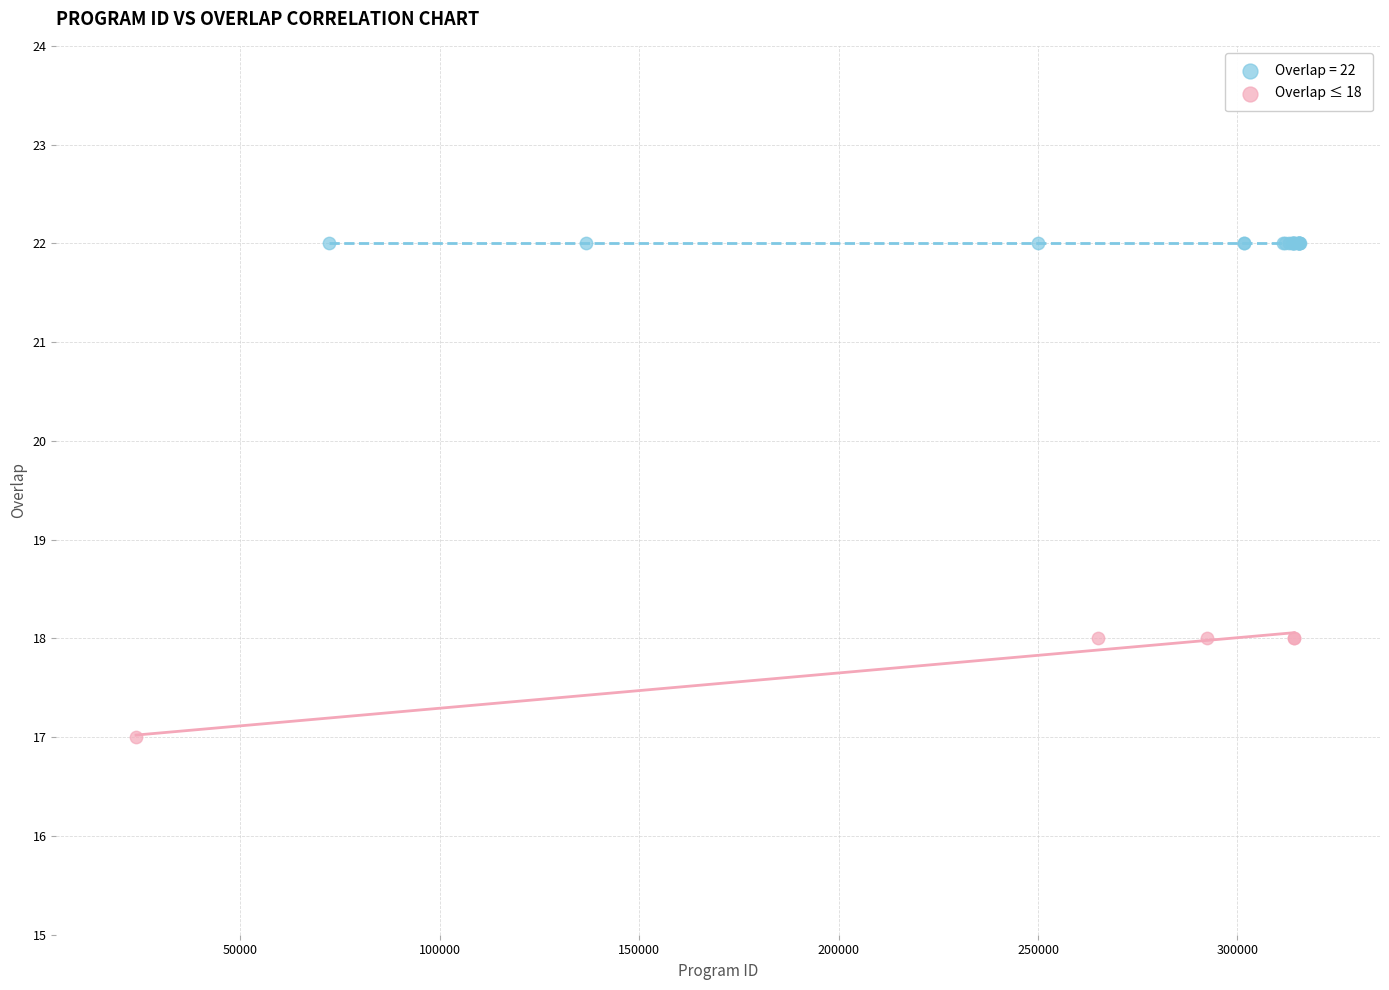

Which series contains the highest Y value?

Overlap = 22